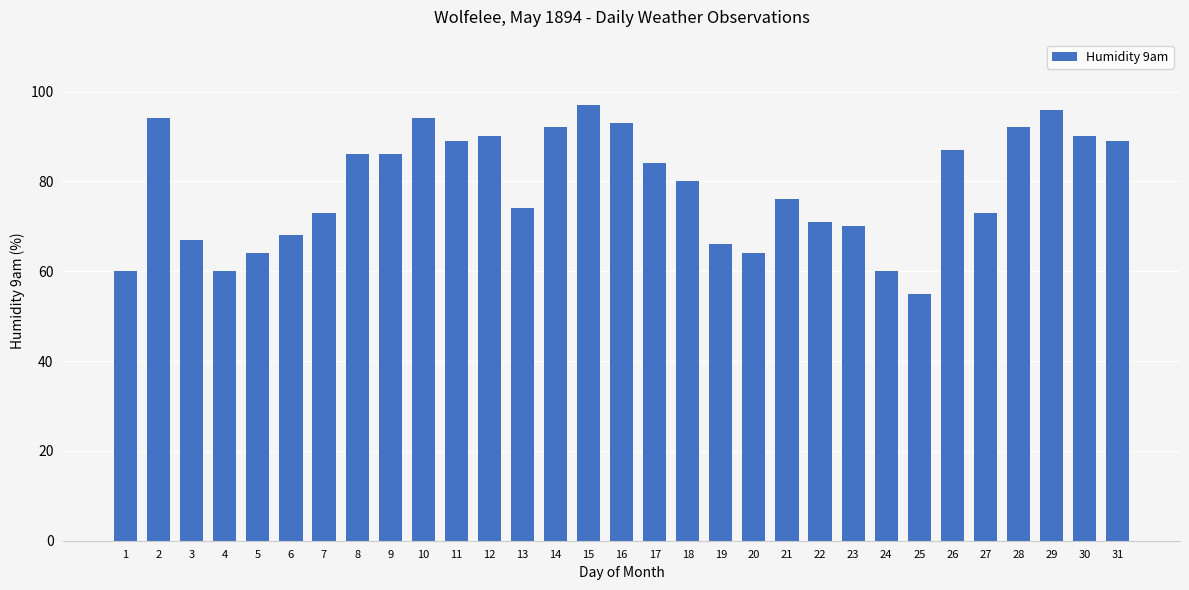

What is the difference between the maximum and minimum values?

42